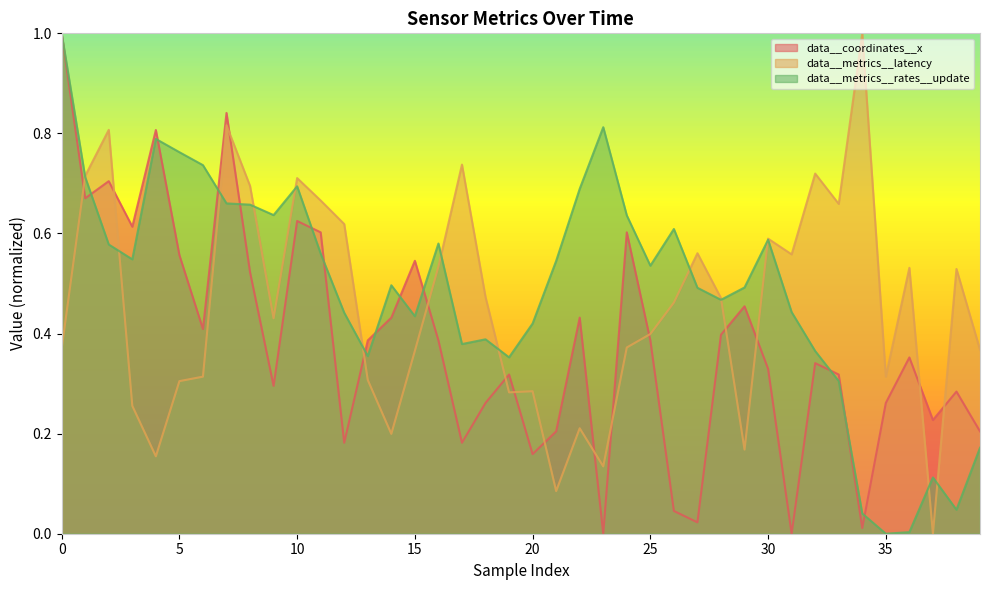

True or false: data__metrics__latency has more than 0 interior local peaks.

True